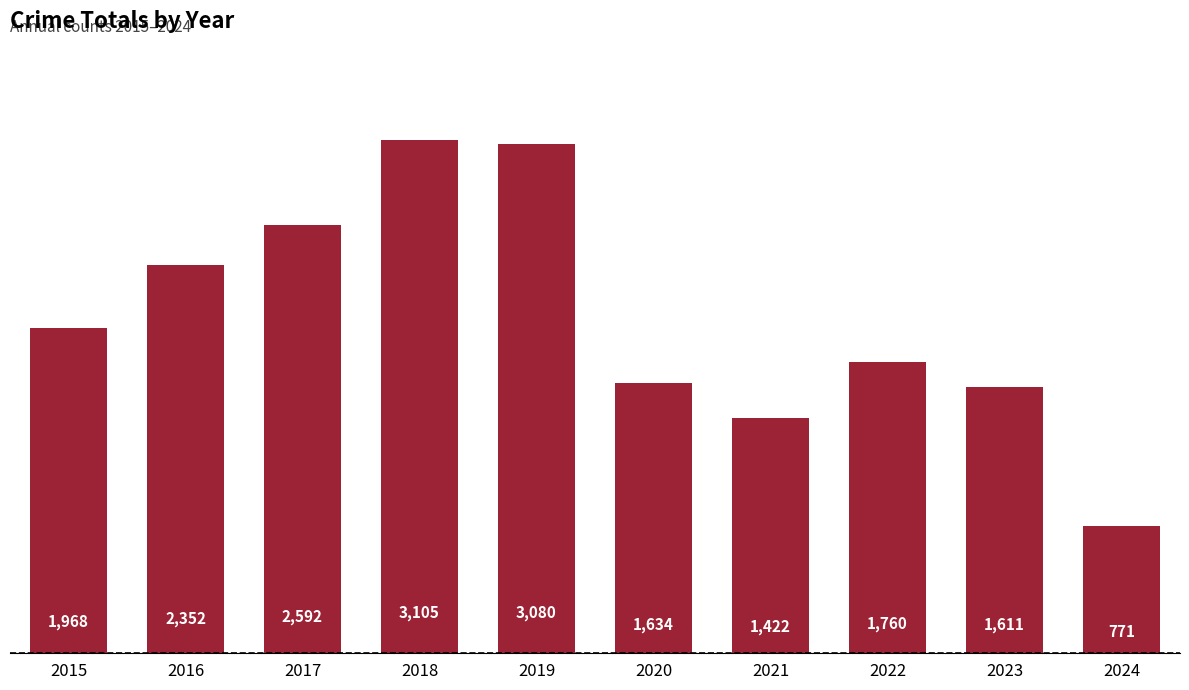

What is the sum of the values at 2020 and 2018?

4739